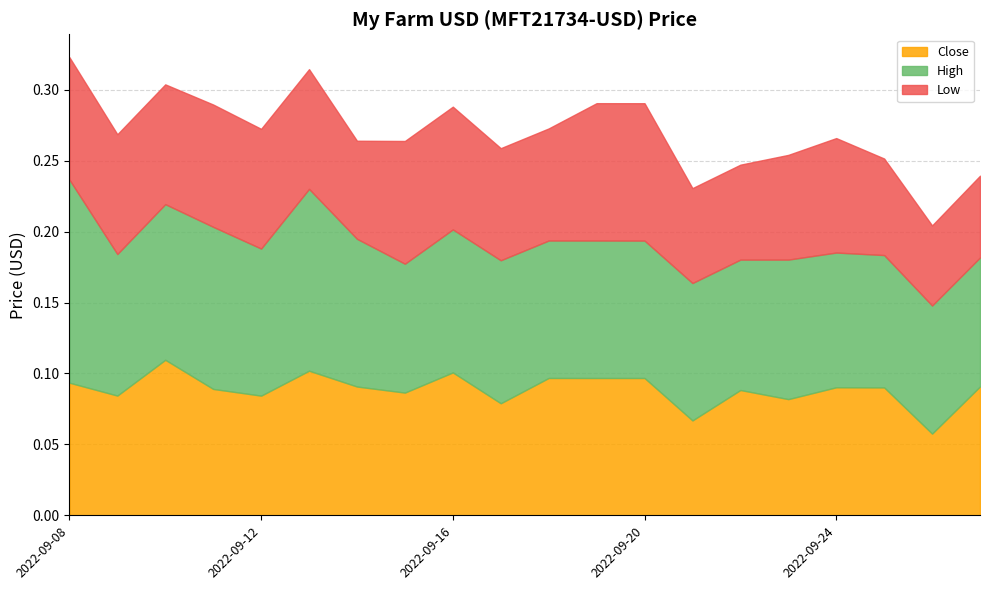

List the series in order of their peak value, highest first.

High, Close, Low